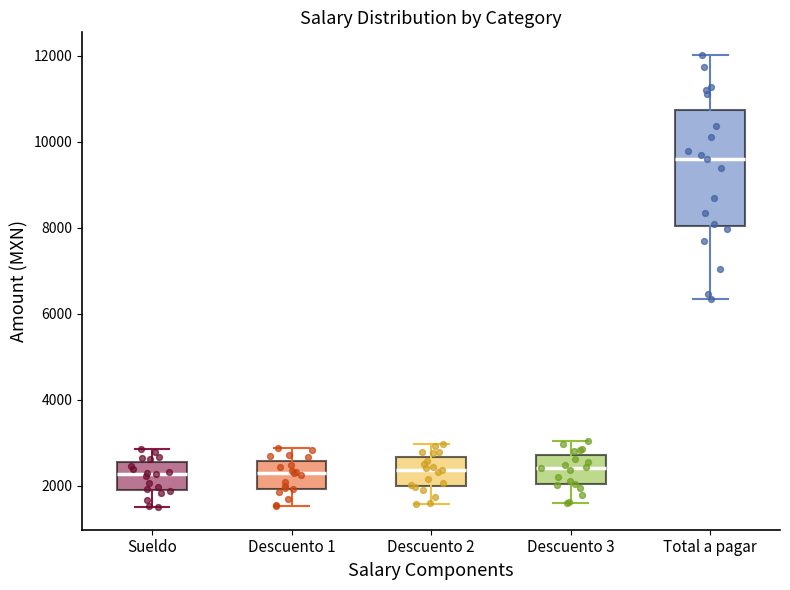

Reading left to right, transcribe this box plot: for each box, give where its median line is, the range the box spans, and where its two whiskers end, as read against the y-axis. The values are not printed on the chart, so give them approximately, as read against the axis.

Sueldo: median 2200, box 2000 to 2600, whiskers 1600 to 2800
Descuento 1: median 2400, box 2000 to 2600, whiskers 1600 to 2800
Descuento 2: median 2400, box 2000 to 2600, whiskers 1600 to 3000
Descuento 3: median 2400, box 2000 to 2800, whiskers 1600 to 3000
Total a pagar: median 9600, box 8000 to 10800, whiskers 6400 to 12000